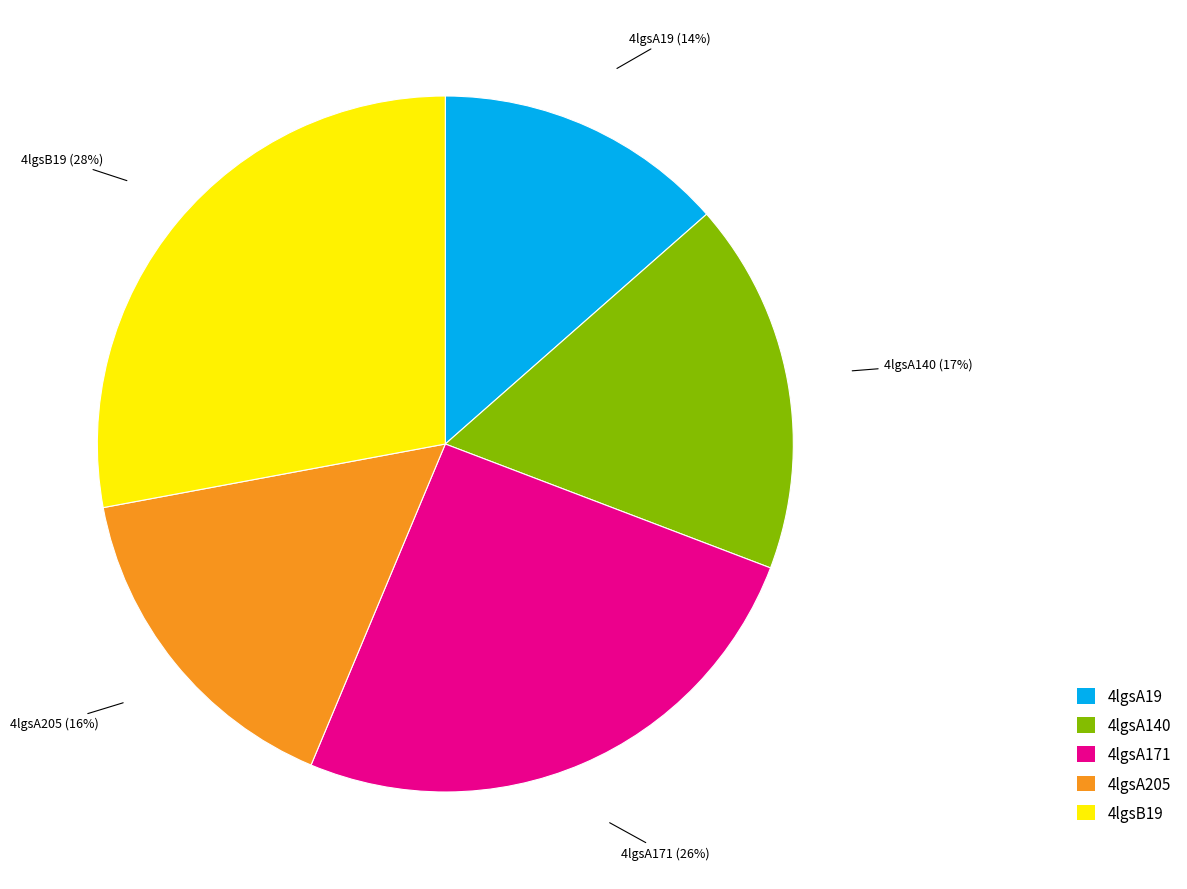

What percentage is the 4lgsA205 slice, to the nearest percent?

16%